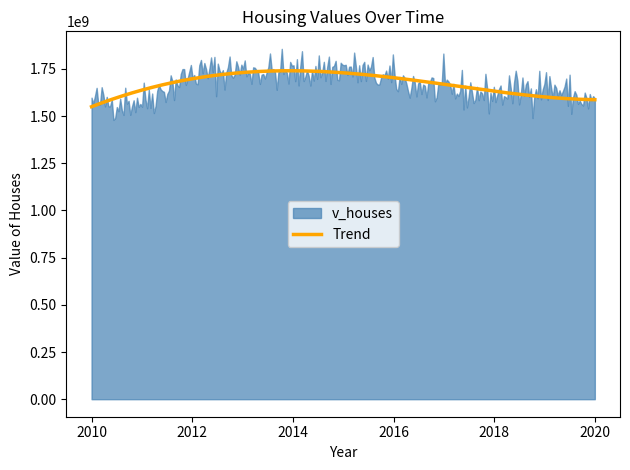

What is the value of the 10th point from the left?

1663849000